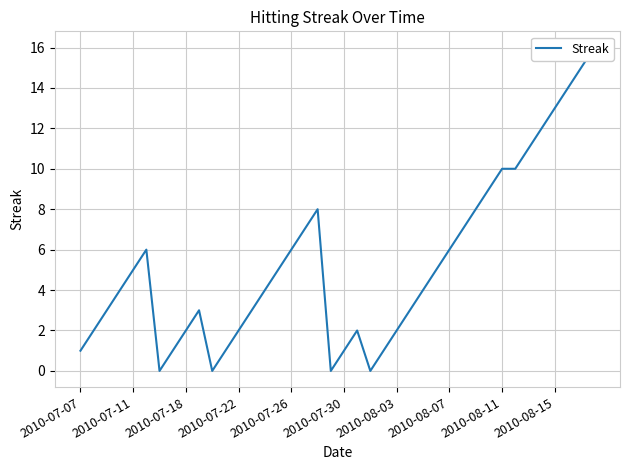

True or false: the data shows 2 at 21.

True